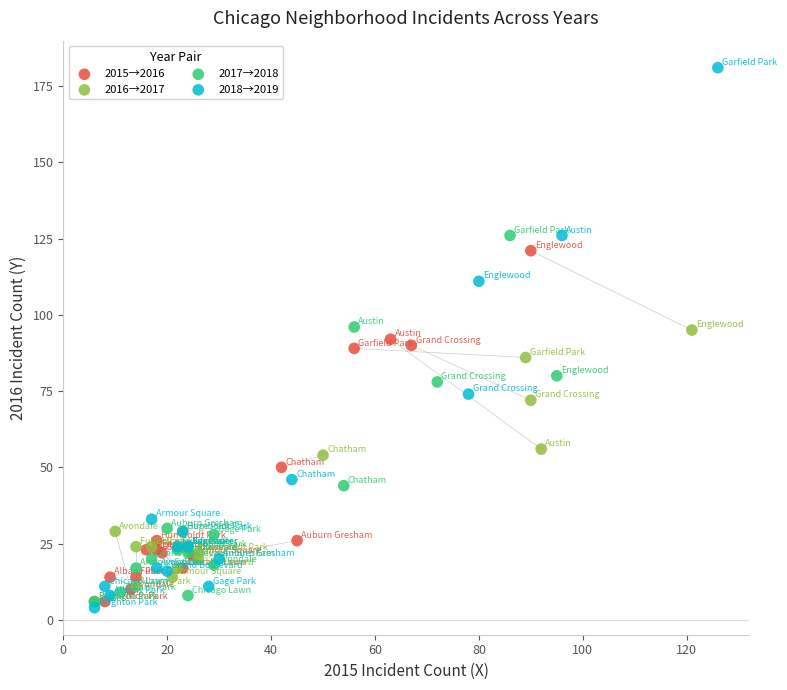

What are all the series names shown in the legend?

2015→2016, 2016→2017, 2017→2018, 2018→2019